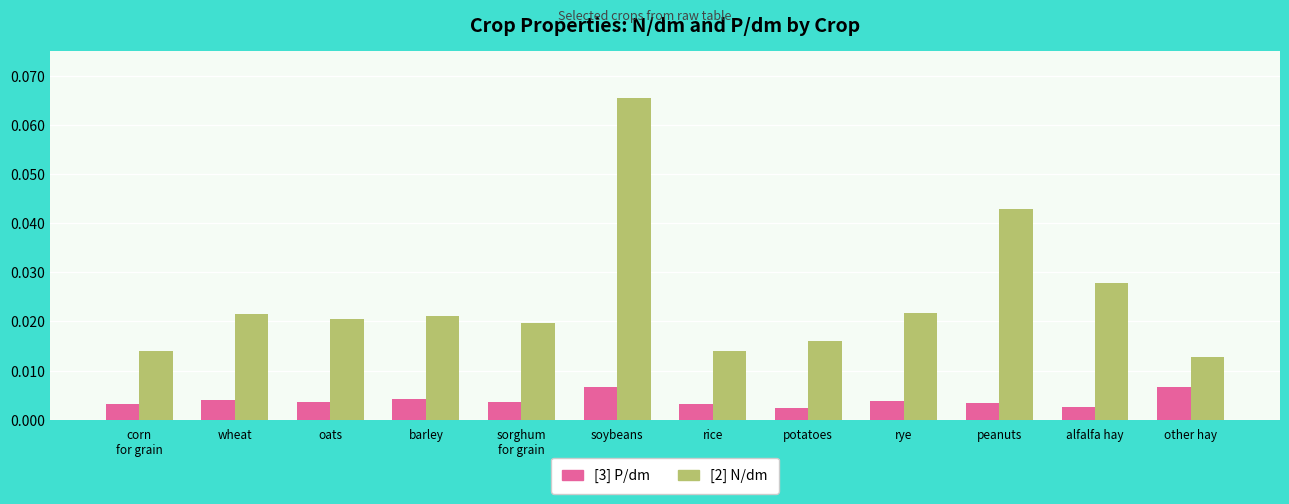

Which series has the largest total across all categories?

[2] N/dm